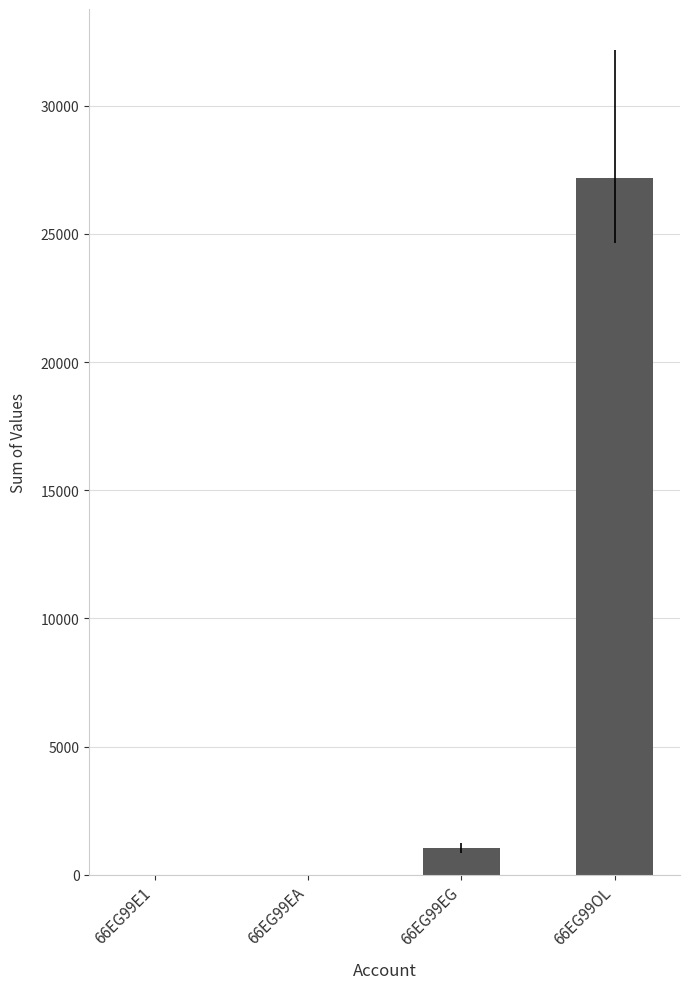

How many categories are shown in the chart?

4